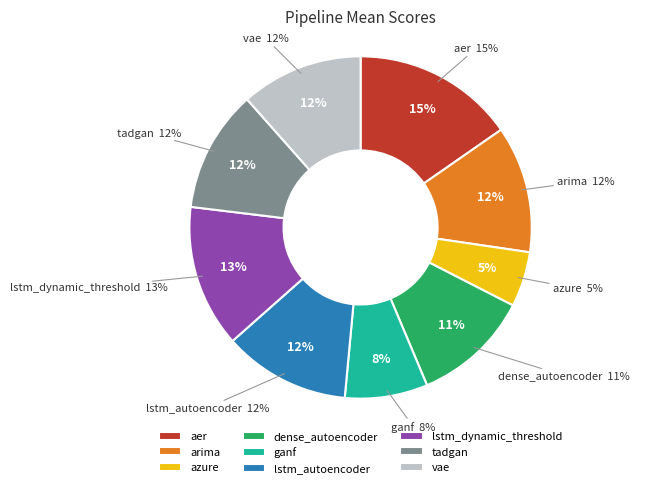

To the nearest percent, what percentage of the pie is lstm_autoencoder?

12%